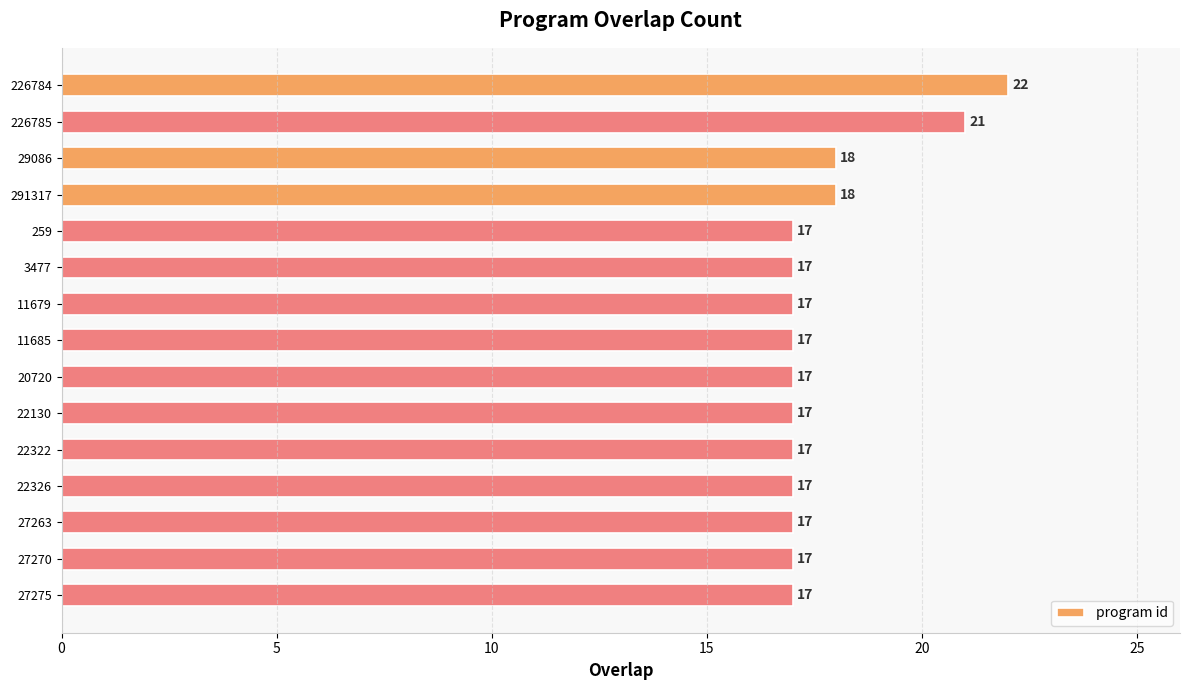

What is the label of the 10th bar from the bottom?

3477